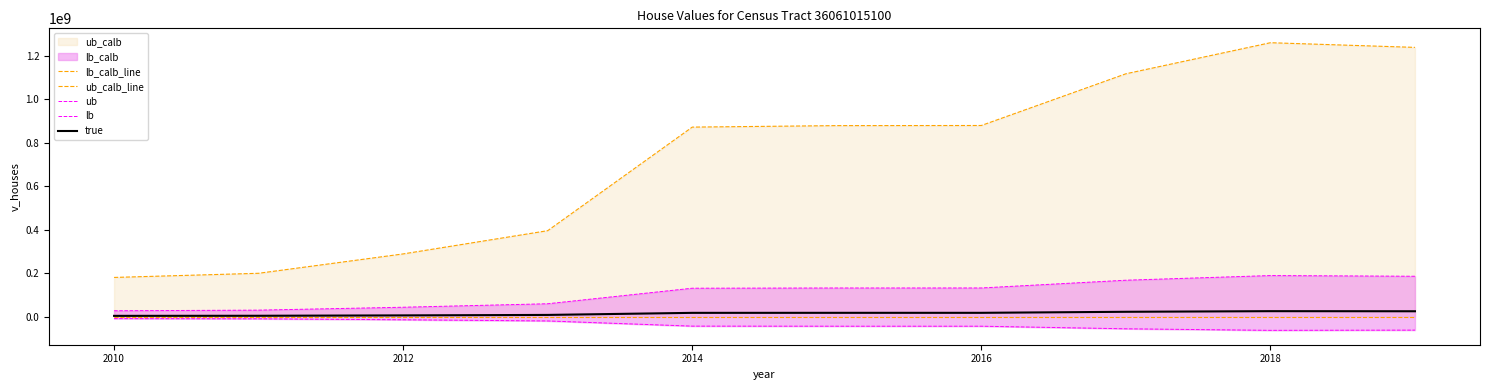

The value of lb_calb_line at 2014 is 123145712. True or false?

False